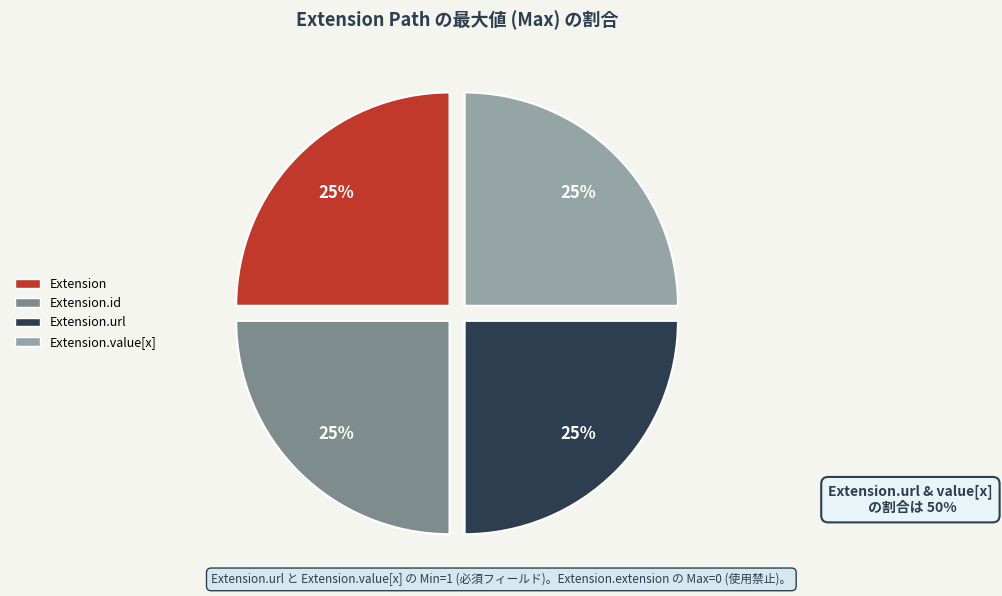

To the nearest percent, what is the average slice percentage?

25%